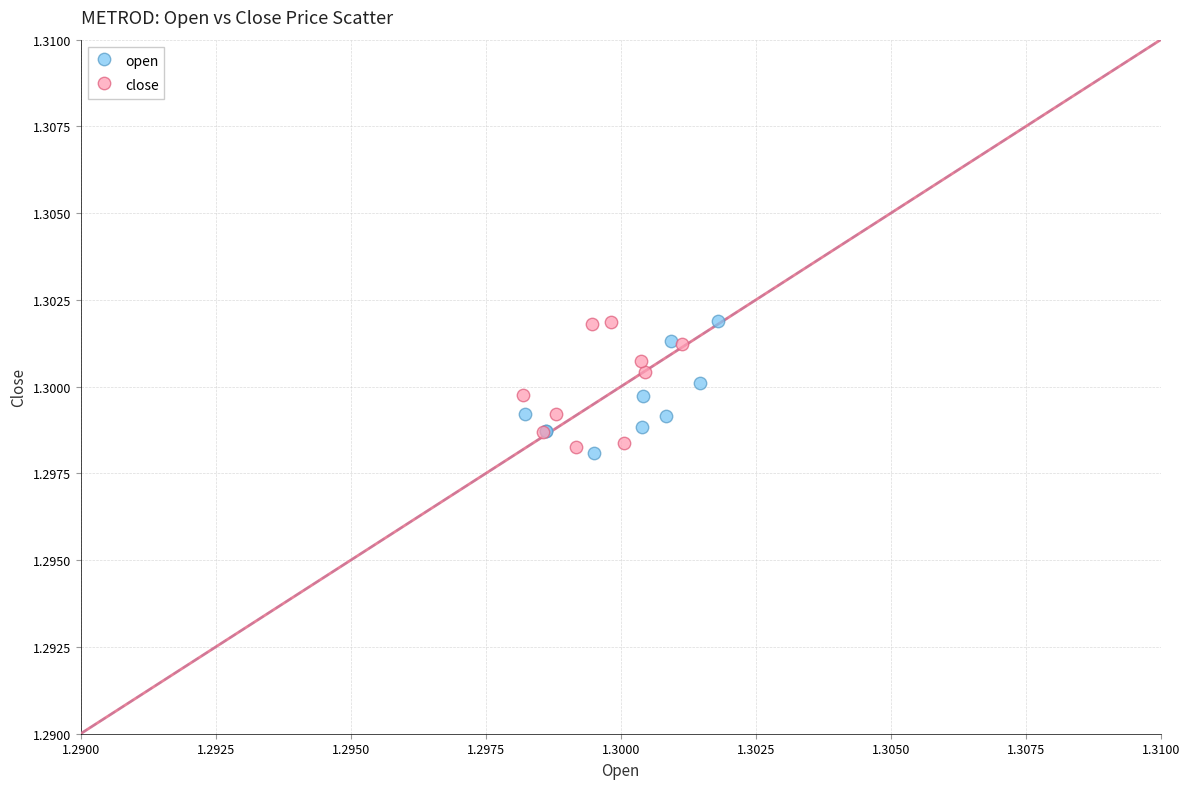

Which series has the largest Y range (max minus min)?

open